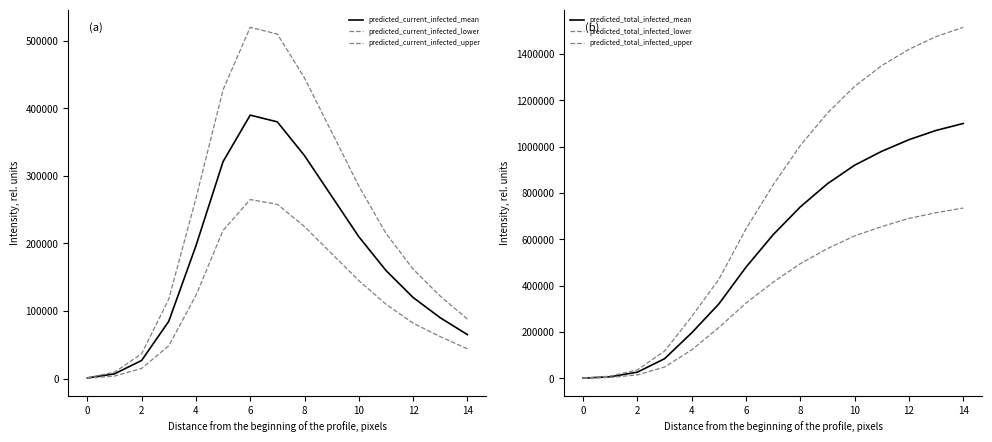

At how many categories does at least one series exceed 166908?

11